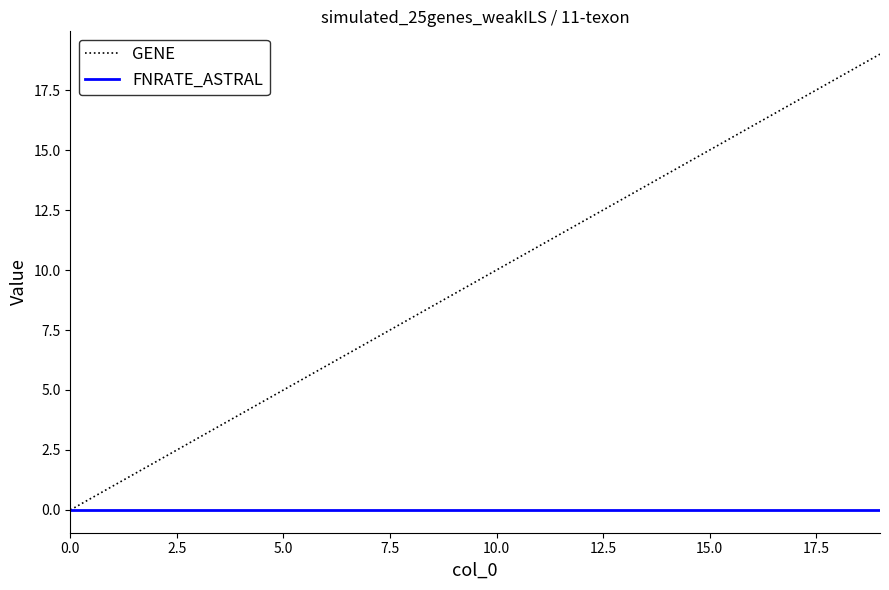

List the series in order of their peak value, lowest first.

FNRATE_ASTRAL, GENE